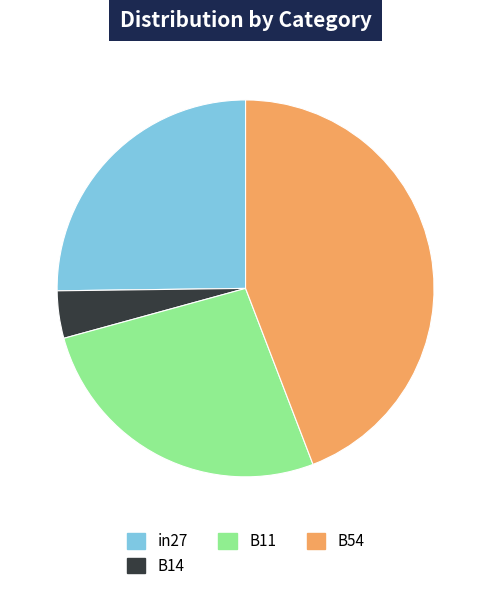

How many segments does this pie chart have?

4